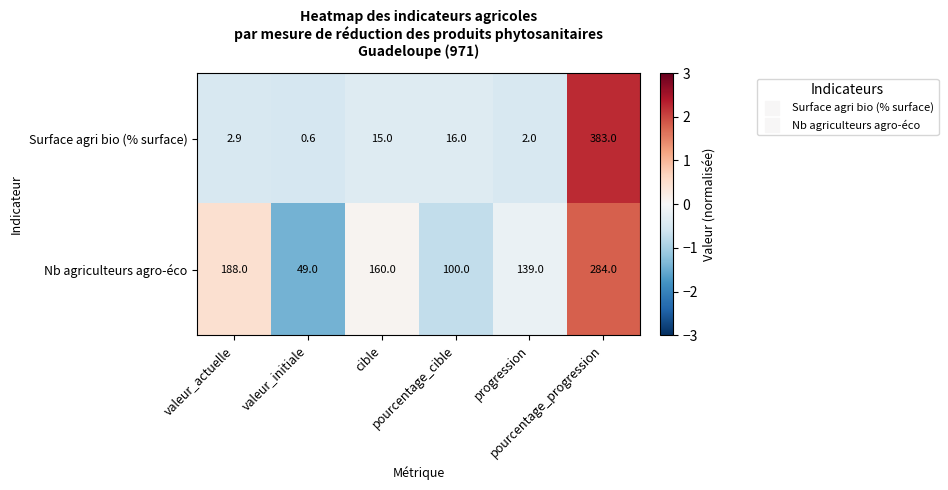

What is the total value across all series at pourcentage_progression?

667.0